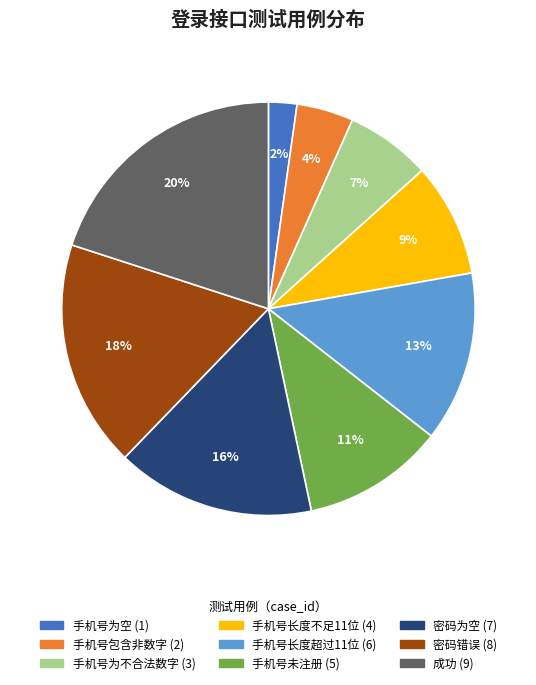

Which category has the biggest portion of the pie?

成功